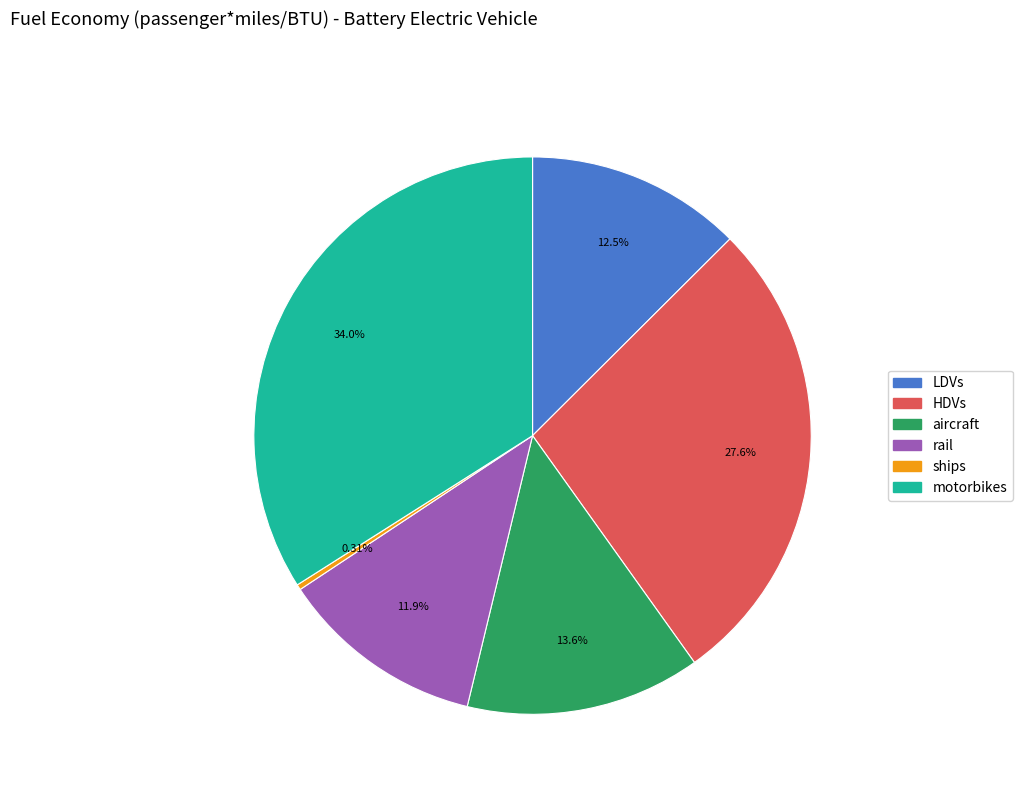

To the nearest percent, what is the difference between the rail and ships slice percentages?

12%